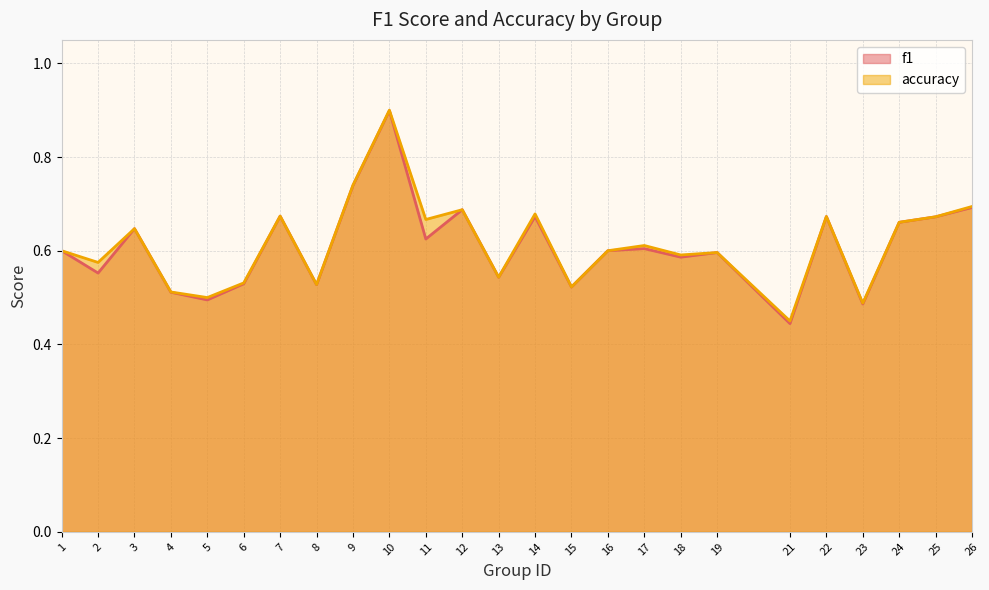

Reading right to left, extract all data points from this chart.

f1: 0.7	0.7	0.7	0.5	0.7	0.4	0.6	0.6	0.6	0.6	0.5	0.7	0.5	0.7	0.6	0.9	0.7	0.5	0.7	0.5	0.5	0.5	0.6	0.6	0.6
accuracy: 0.7	0.7	0.7	0.5	0.7	0.5	0.6	0.6	0.6	0.6	0.5	0.7	0.5	0.7	0.7	0.9	0.7	0.5	0.7	0.5	0.5	0.5	0.6	0.6	0.6